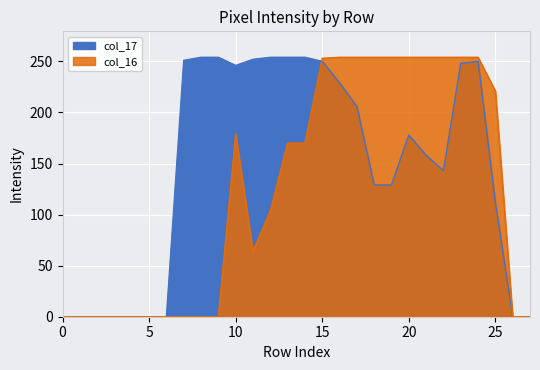

Is the value of col_17 at 10 greater than the value of col_16 at 11?

Yes